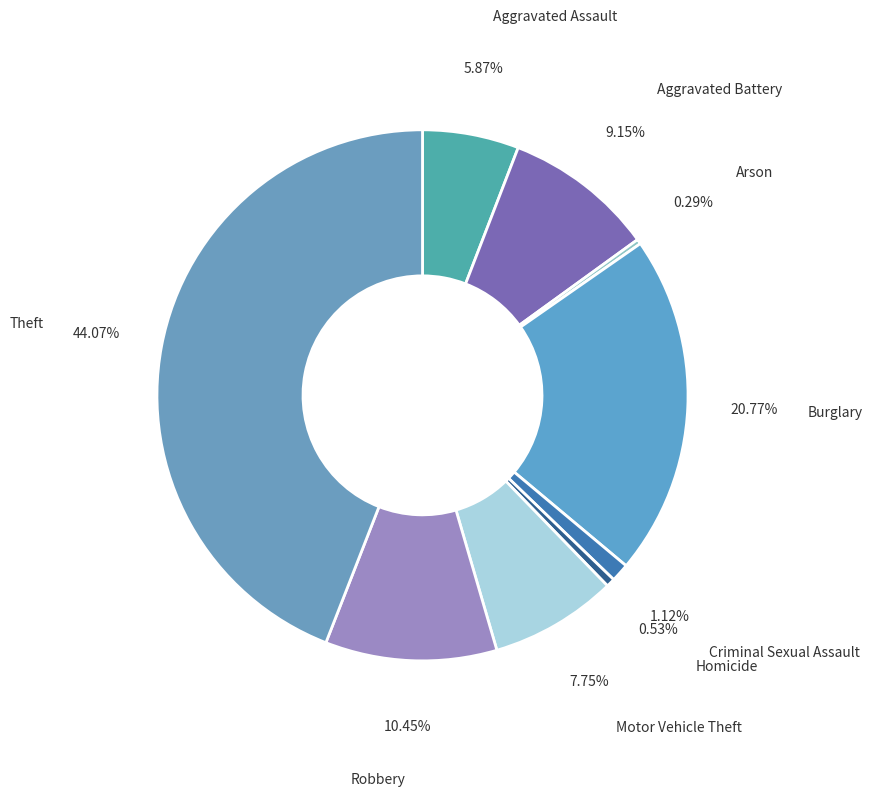

Which slice is the largest?

Theft